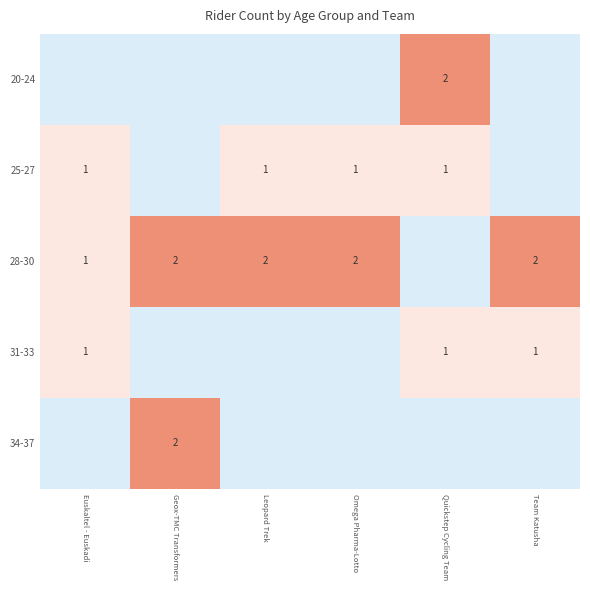

The 20-24 series shows -0.2 at Omega Pharma-Lotto. True or false?

False